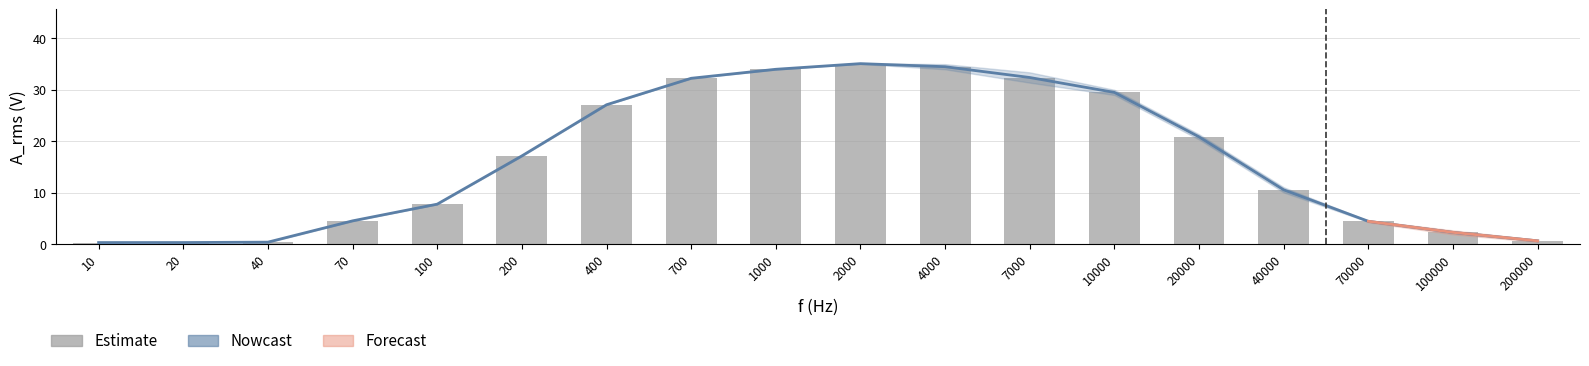

List the labels in order of Nowcast value, largest first.

2000, 4000, 1000, 7000, 700, 10000, 400, 20000, 200, 40000, 100, 70, 70000, 100000, 200000, 40, 20, 10